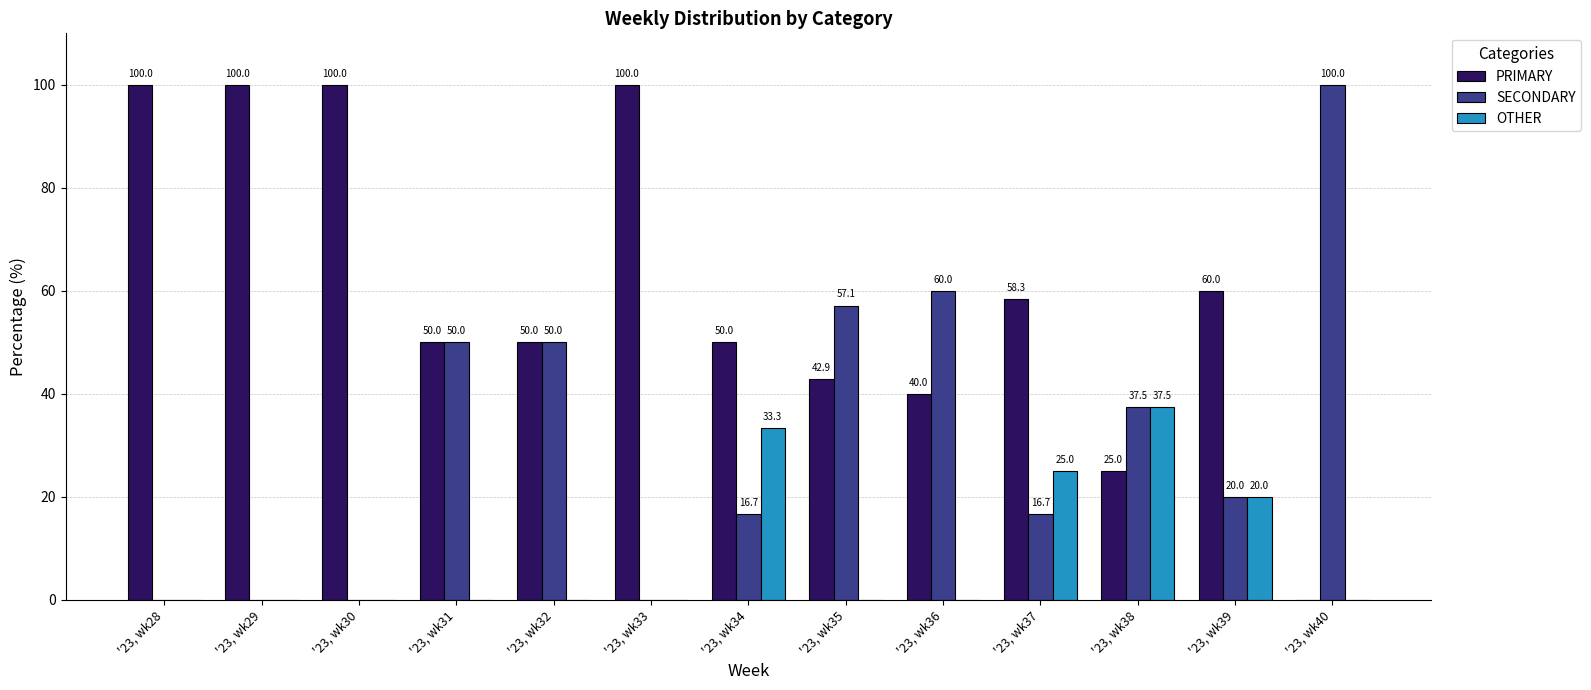

What is the difference between the SECONDARY values at '23, wk34 and '23, wk39?

3.3